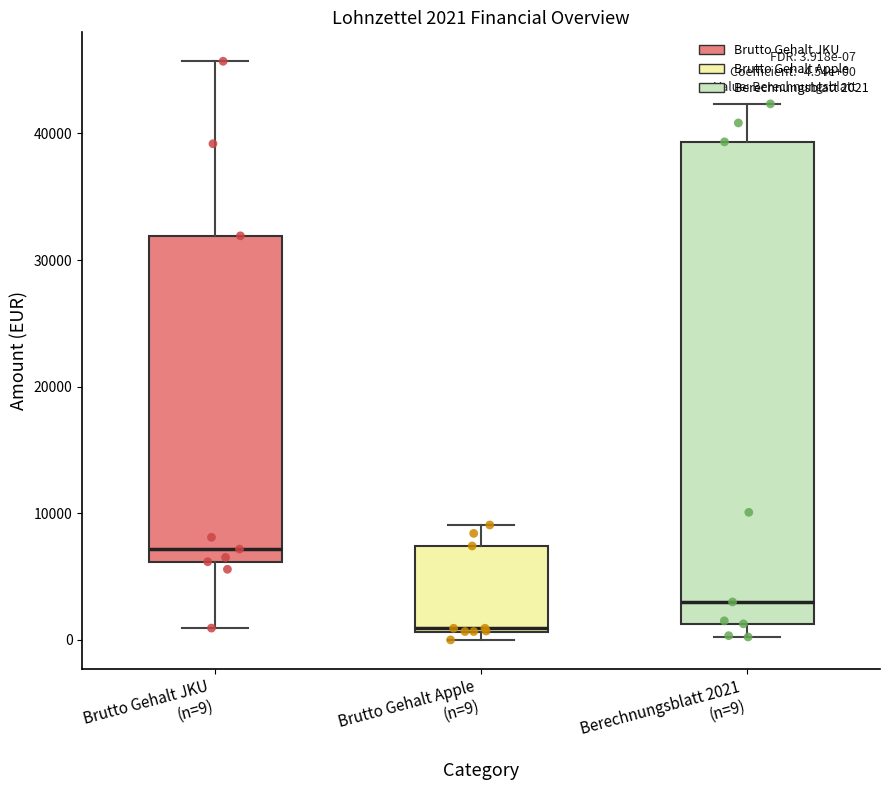

Comparing the boxes themselves (not the whiskers), which one is the tallest?

Berechnungsblatt 2021 (n=9)